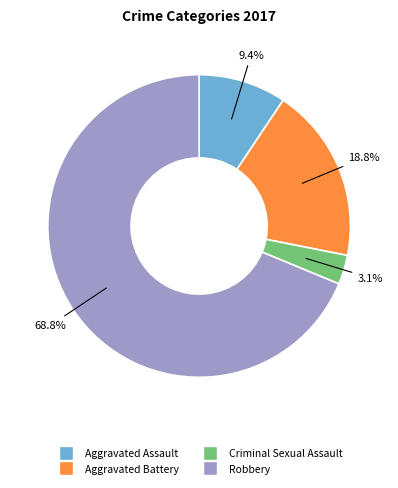

To the nearest percent, what is the difference between the Criminal Sexual Assault and Robbery slice percentages?

66%